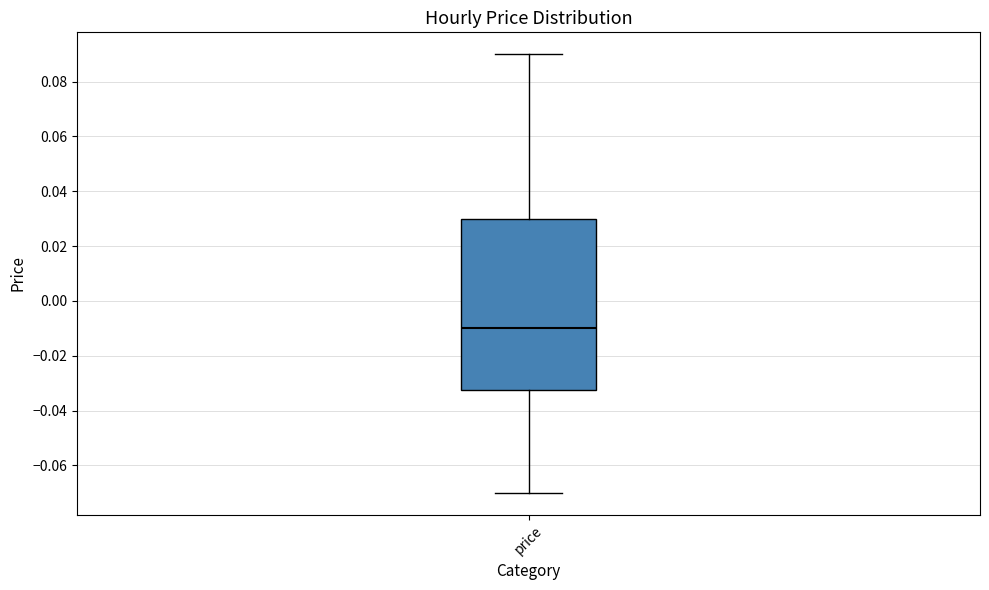

Transcribe this box plot: give where the median line is, the range the box spans, and where the two whiskers end, as read against the y-axis. The values are not printed on the chart, so give them approximately, as read against the axis.

median -0.010, box -0.032 to 0.030, whiskers -0.070 to 0.090